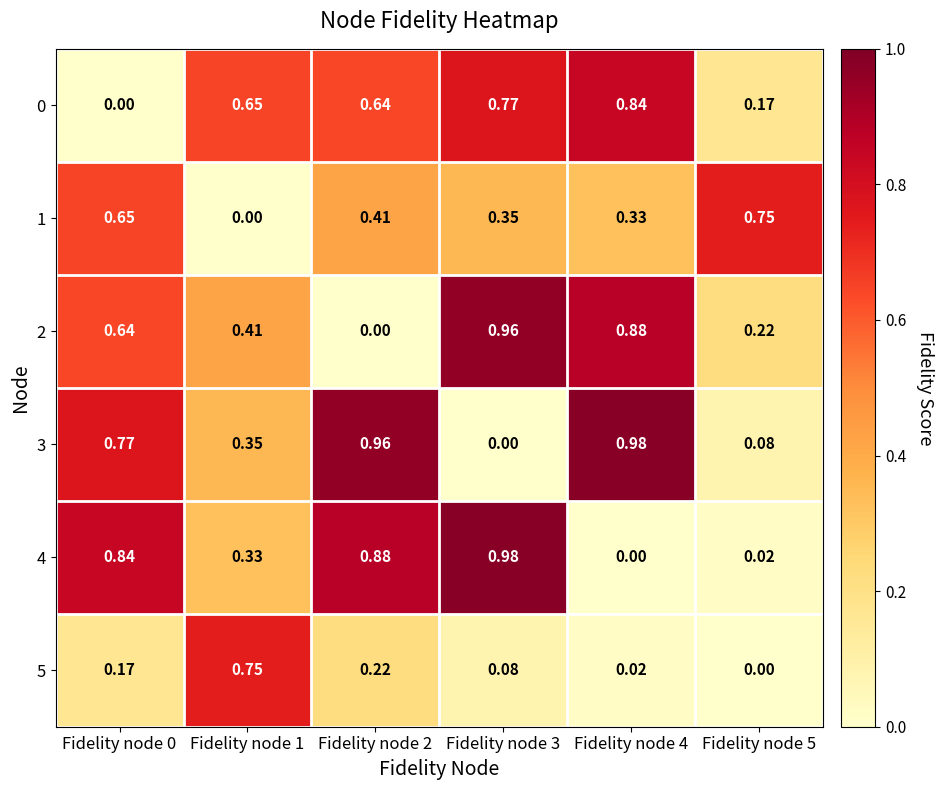

Is the value of 1 at Fidelity node 5 greater than the value of 0 at Fidelity node 0?

Yes